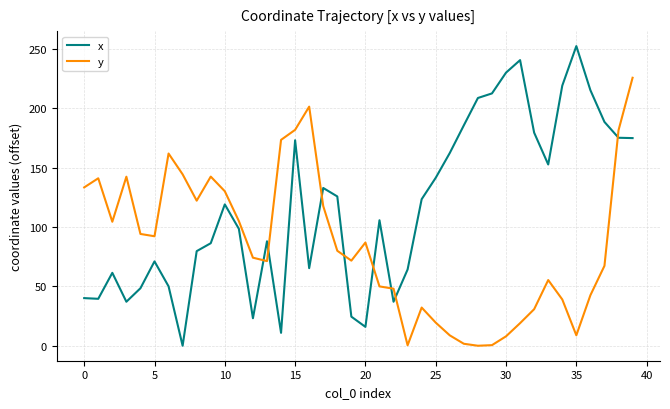

Rank the series by their average value, from lowest to highest.

y, x